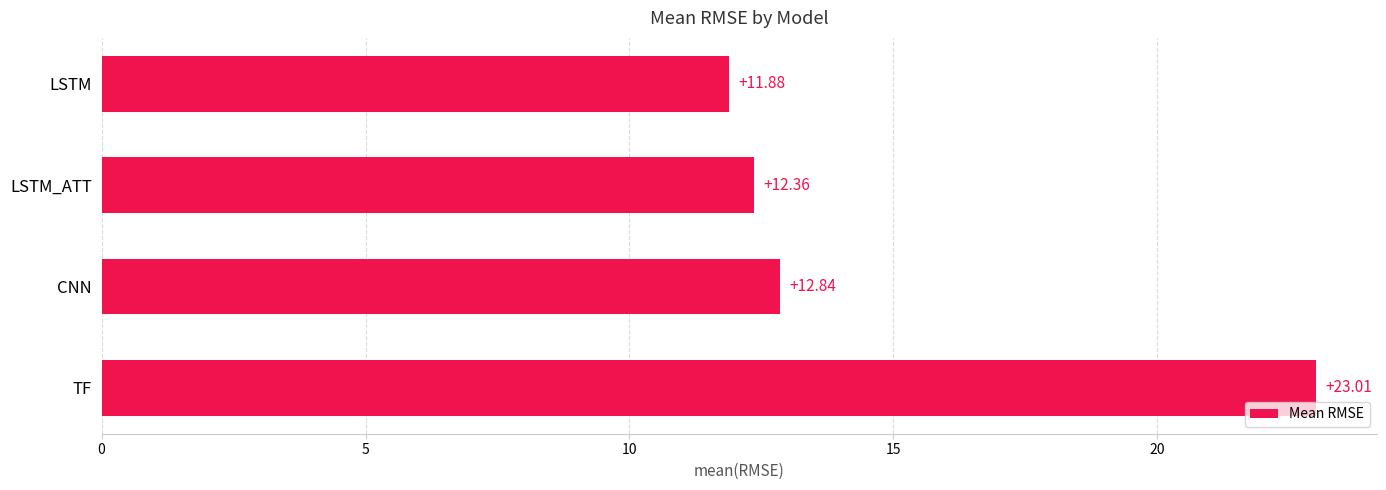

What is the average value?

15.0